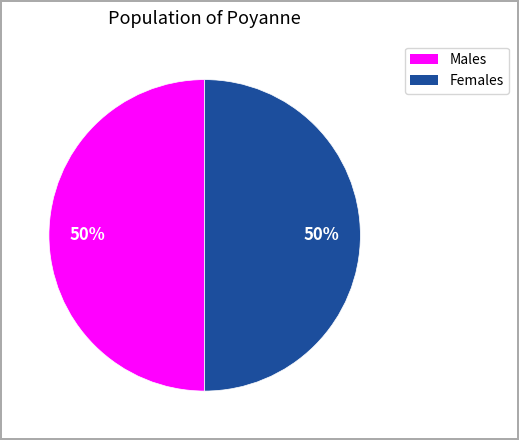

To the nearest percent, what is the average slice percentage?

50%